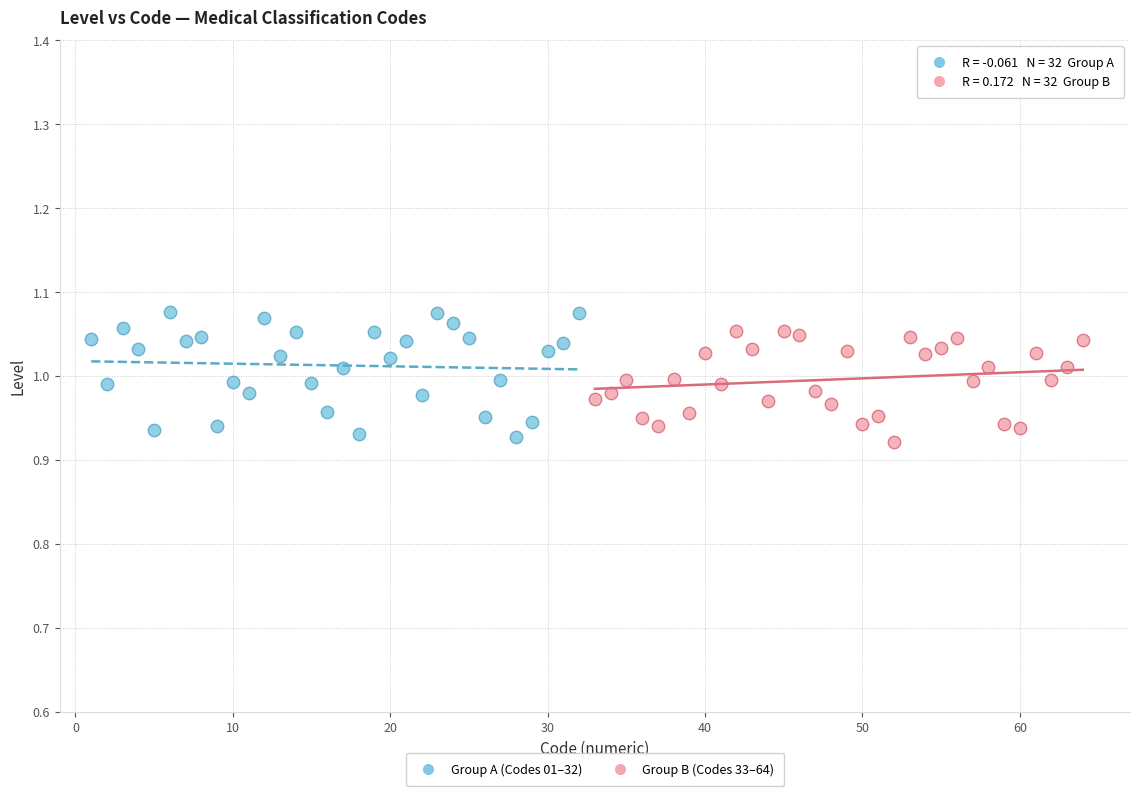

Which series has the widest spread of Y values?

Group A (Codes 01–32)